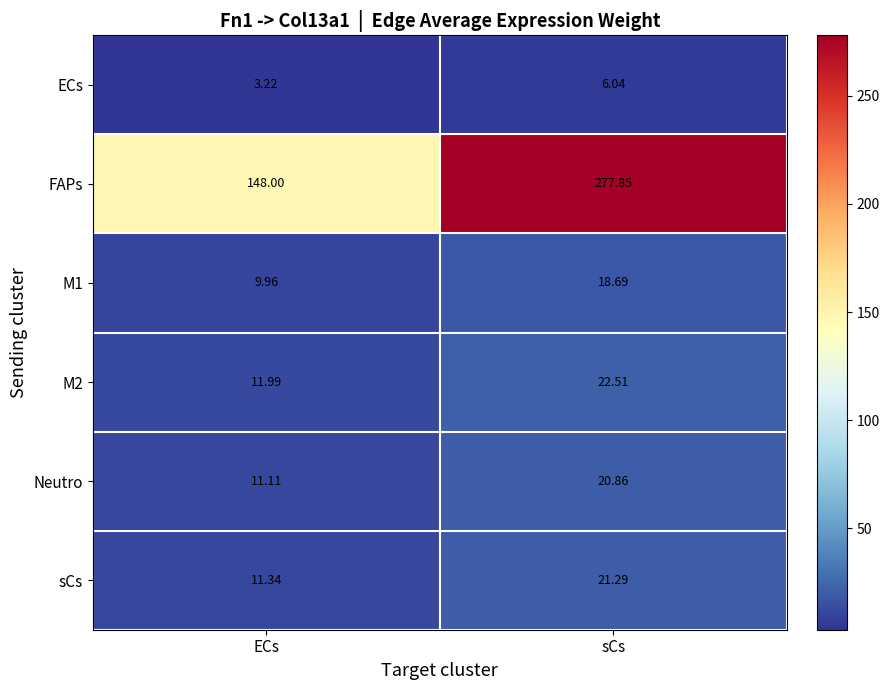

List the labels in order of Neutro value, smallest first.

ECs, sCs